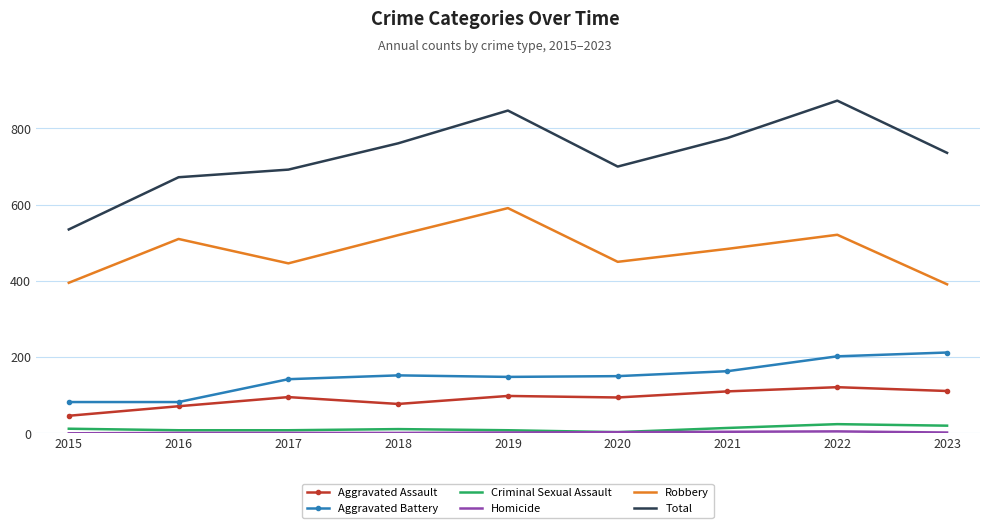

Which series has the widest spread of values?

Total